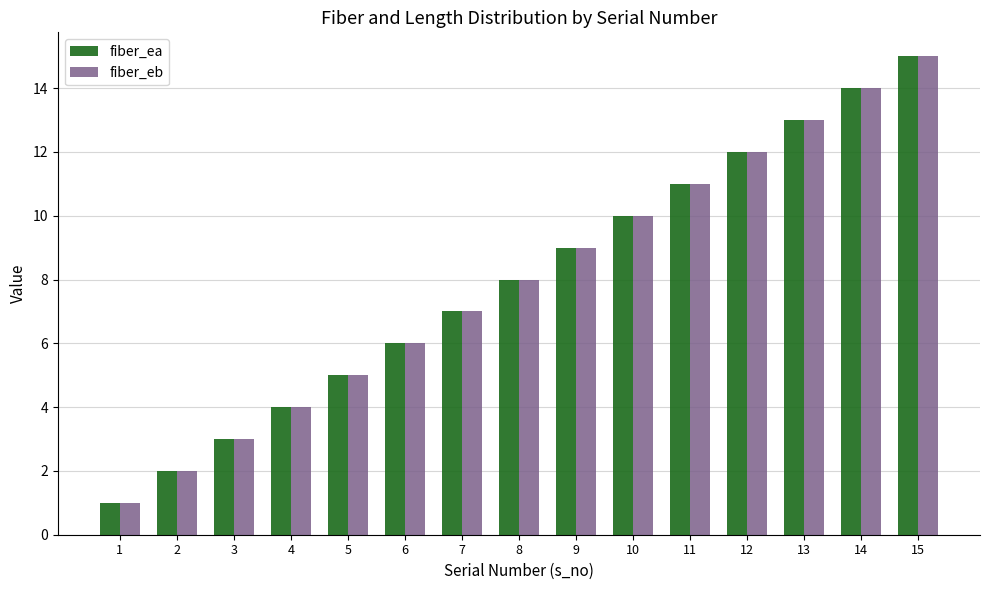

Rank the categories by fiber_ea value from lowest to highest.

1, 2, 3, 4, 5, 6, 7, 8, 9, 10, 11, 12, 13, 14, 15